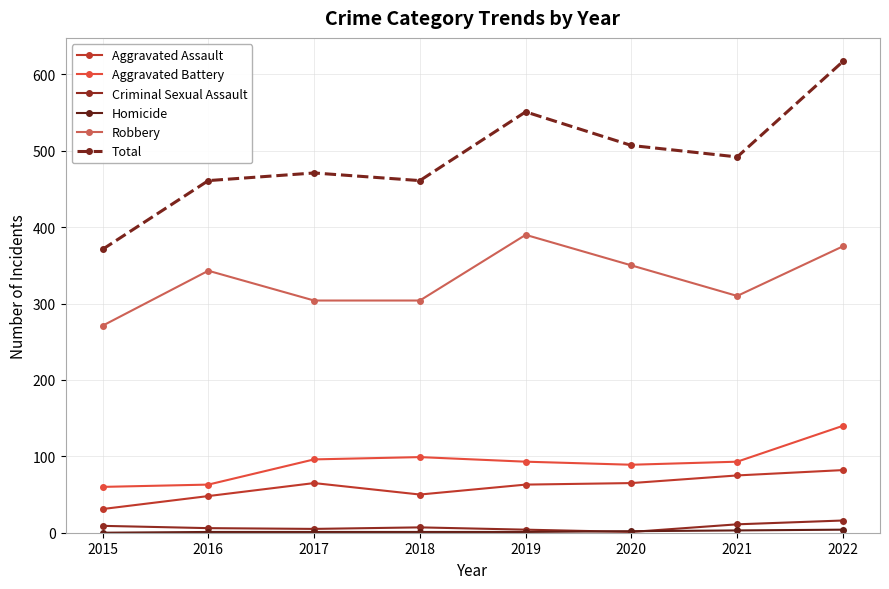

True or false: Criminal Sexual Assault has more than 0 points higher than both neighbors.

True